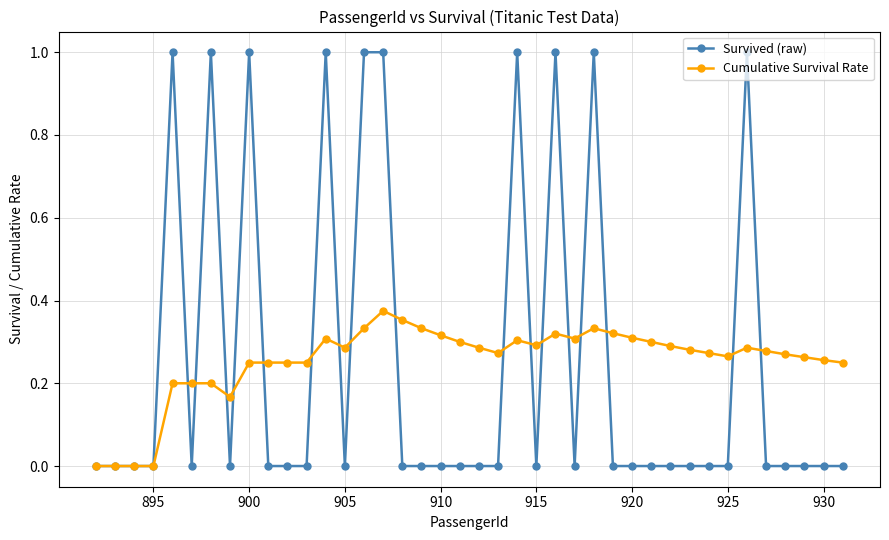

True or false: Cumulative Survival Rate has more than 0 interior local peaks.

True